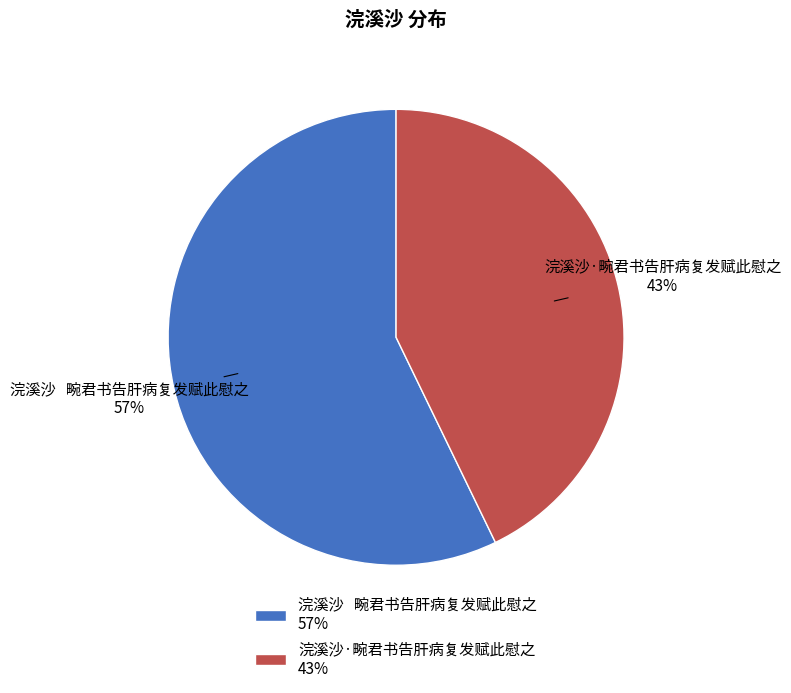

Between 浣溪沙 畹君书告肝病复发赋此慰之 57% and 浣溪沙·畹君书告肝病复发赋此慰之 43%, which is larger?

浣溪沙 畹君书告肝病复发赋此慰之 57%